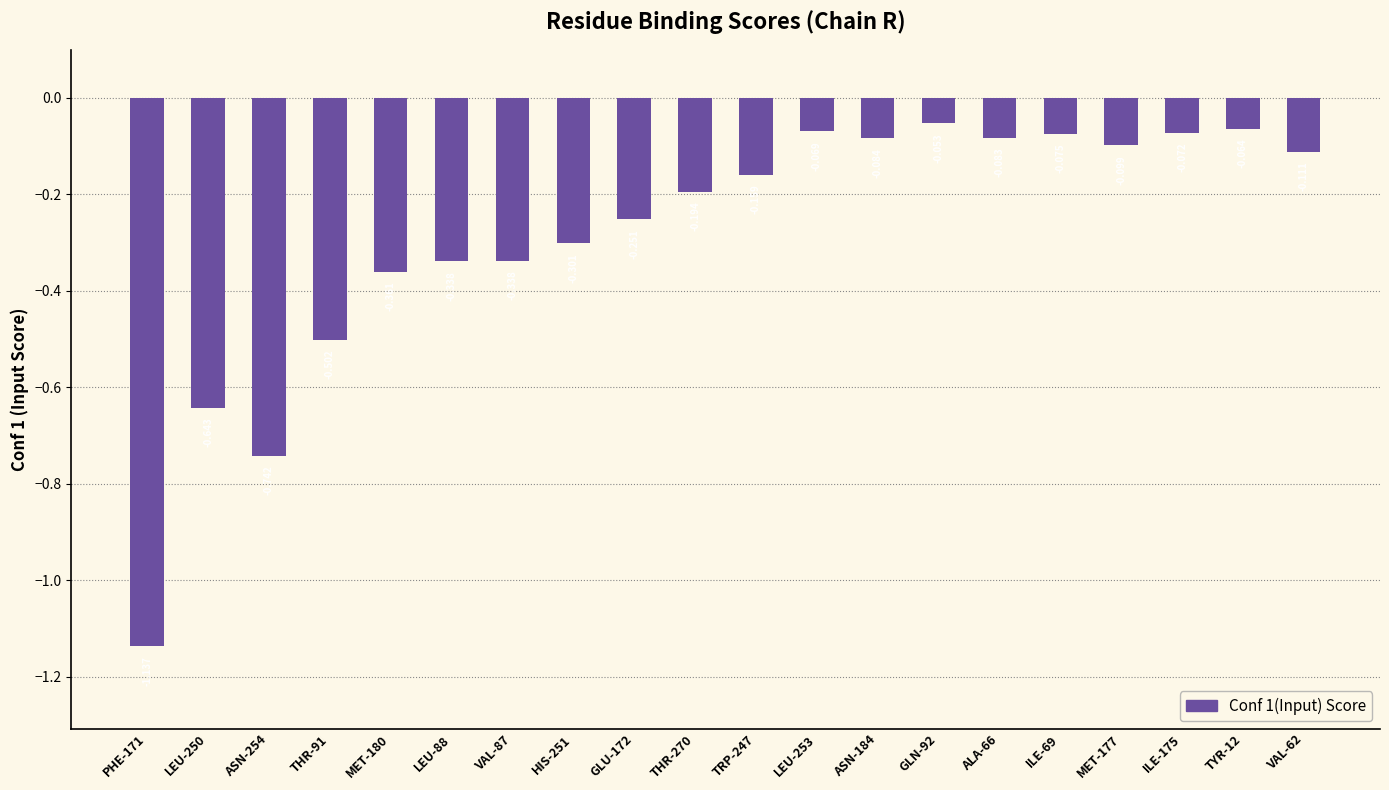

What is the maximum value shown in the chart?

-0.1